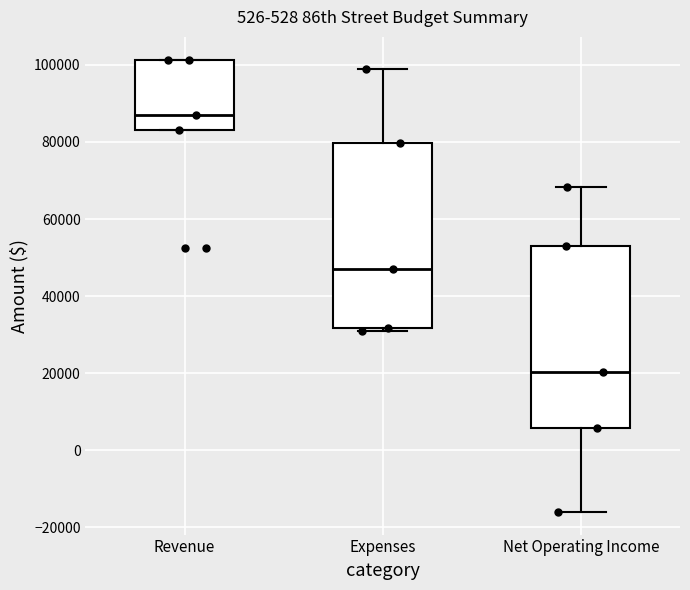

Where is the lower edge of the box for Revenue on the y-axis? The values are not printed on the chart, so give them approximately, as read against the axis.

84000